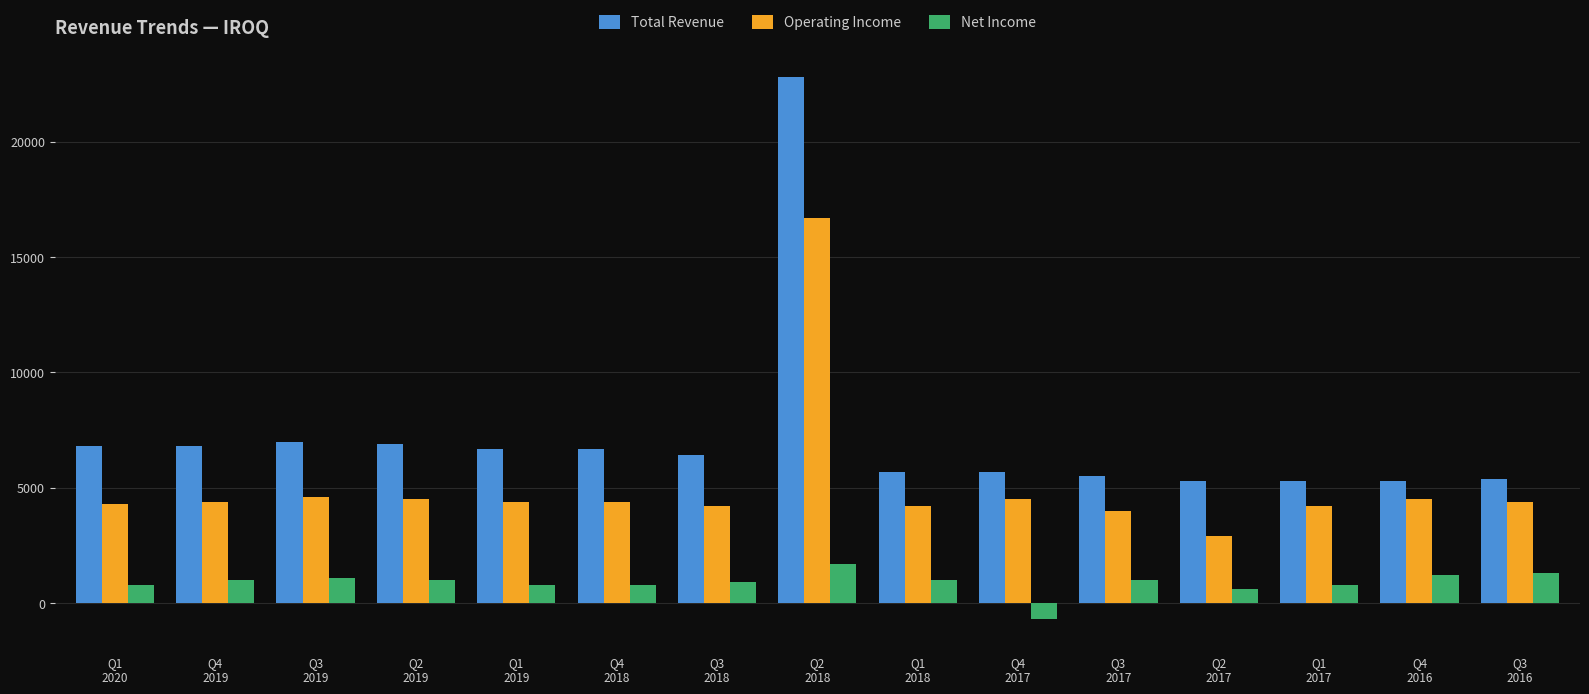

Is it true that Total Revenue equals 10311 at Q3
2019?

False